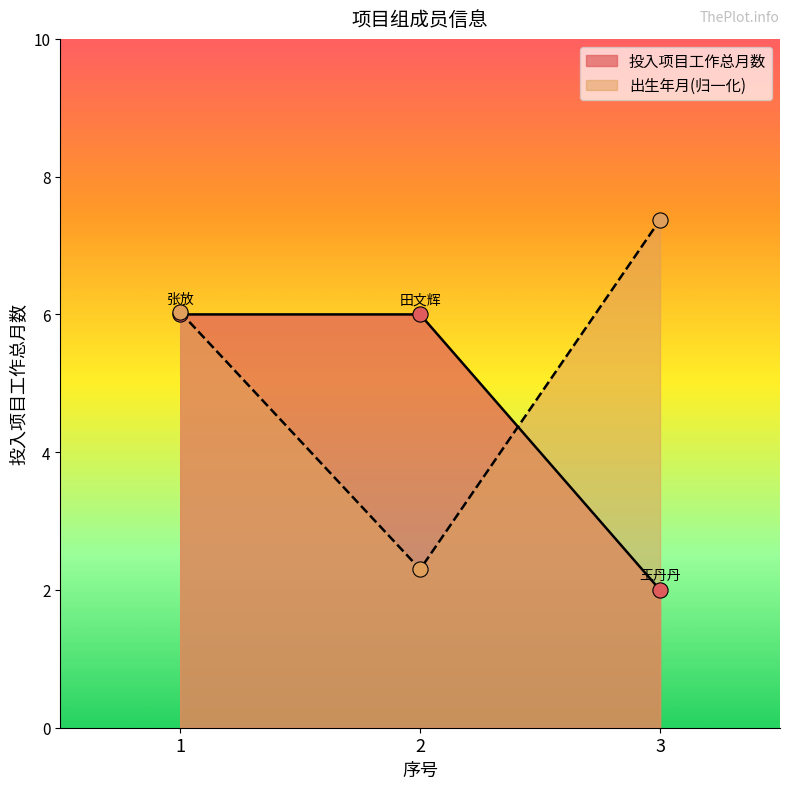

Between 3 and 1, which is larger?

1